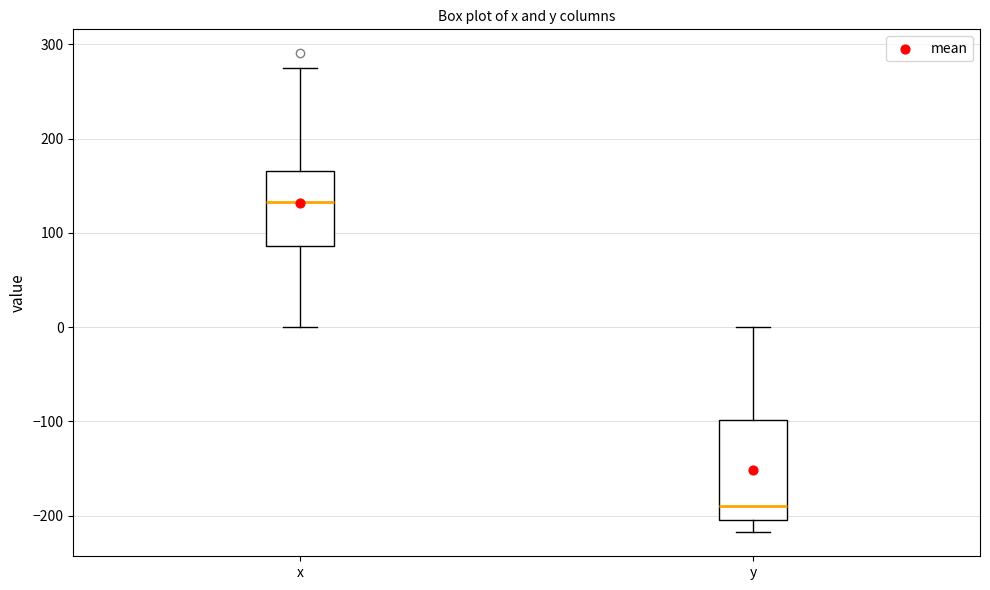

Reading left to right, transcribe this box plot: for each box, give where its median line is, the range the box spans, and where its two whiskers end, as read against the y-axis. The values are not printed on the chart, so give them approximately, as read against the axis.

x: median 130, box 90 to 170, whiskers 0 to 280
y: median -190, box -200 to -100, whiskers -220 to 0